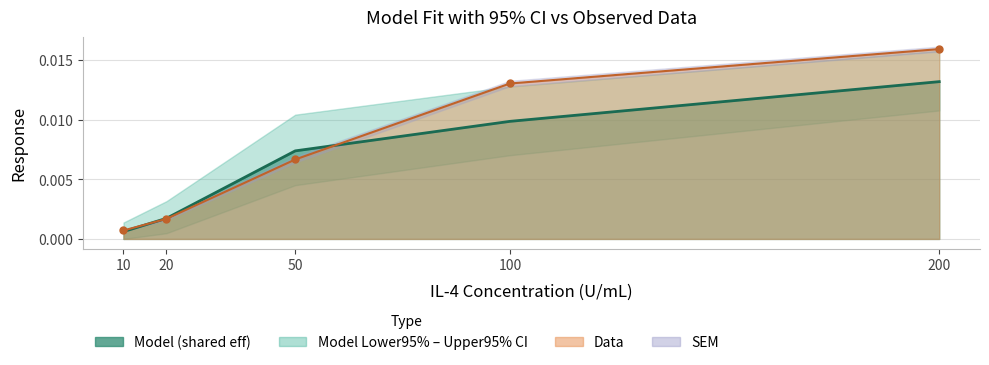

Count the number of categories in the chart.

5